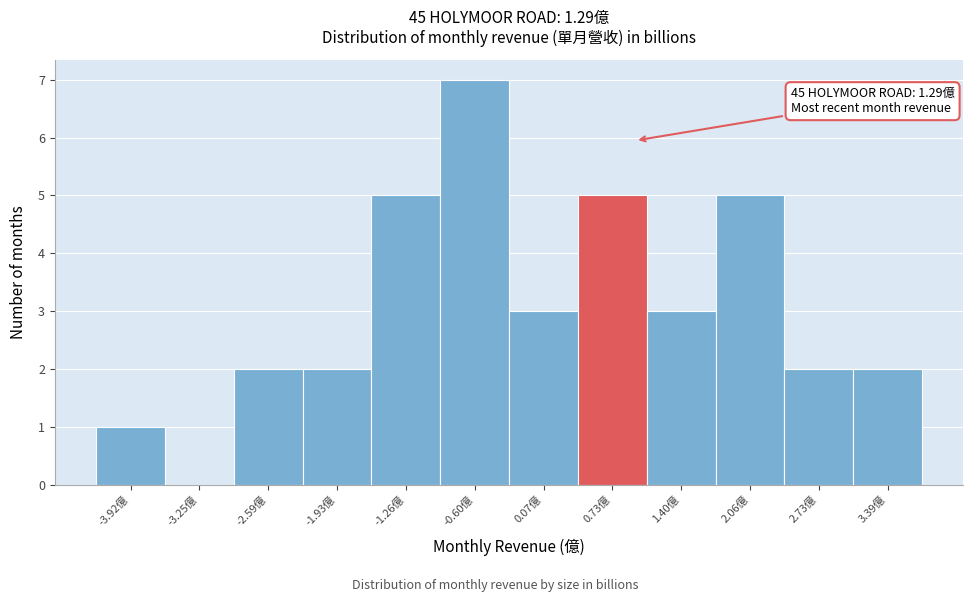

Reading left to right, what are all the values shown in this chart?

-3.92億=1	-3.25億=0	-2.59億=2	-1.93億=2	-1.26億=5	-0.60億=7	0.07億=3	0.73億=5	1.40億=3	2.06億=5	2.73億=2	3.39億=2